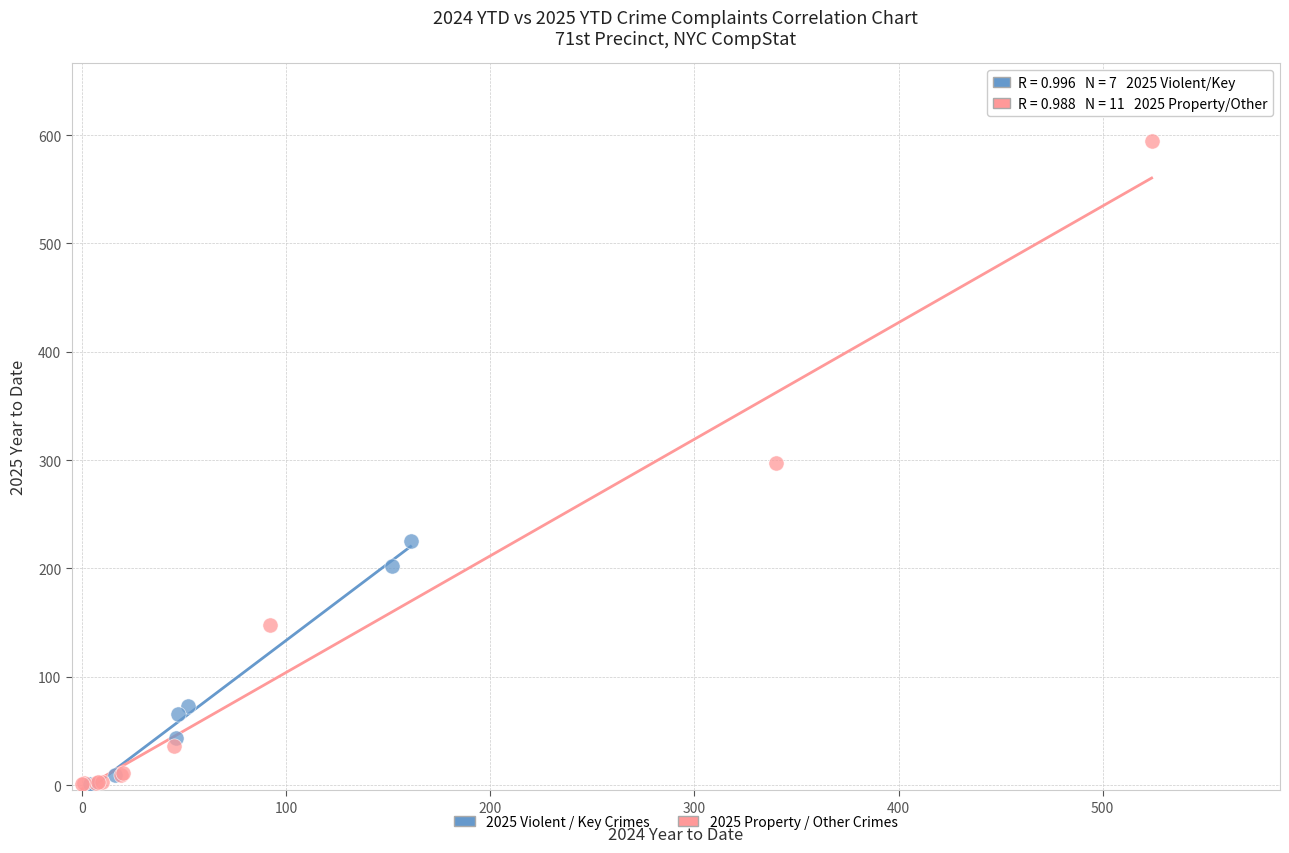

Which series has the largest Y range (max minus min)?

2025 Property / Other Crimes